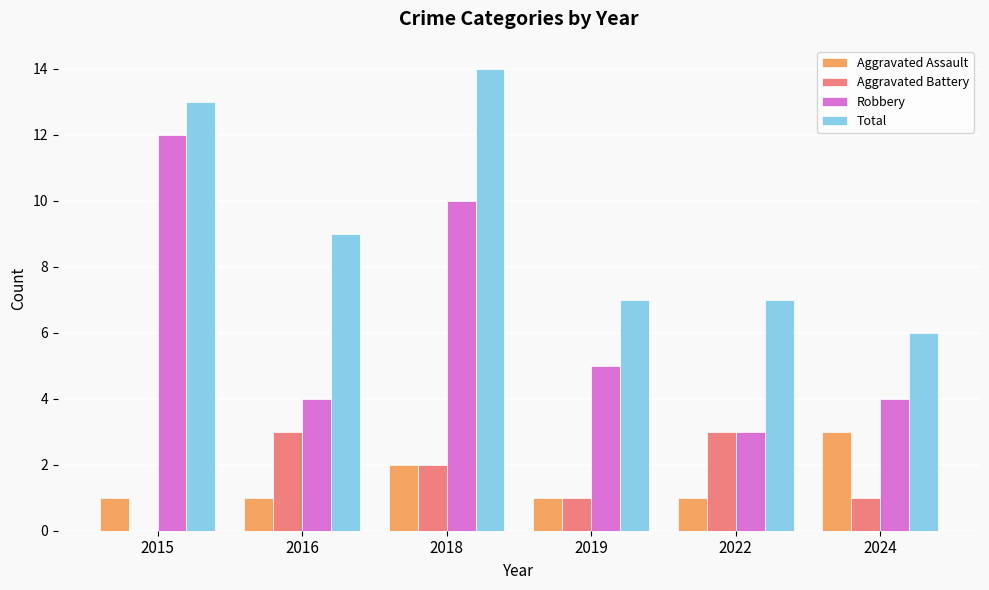

The Aggravated Battery series shows 3 at 2018. True or false?

False